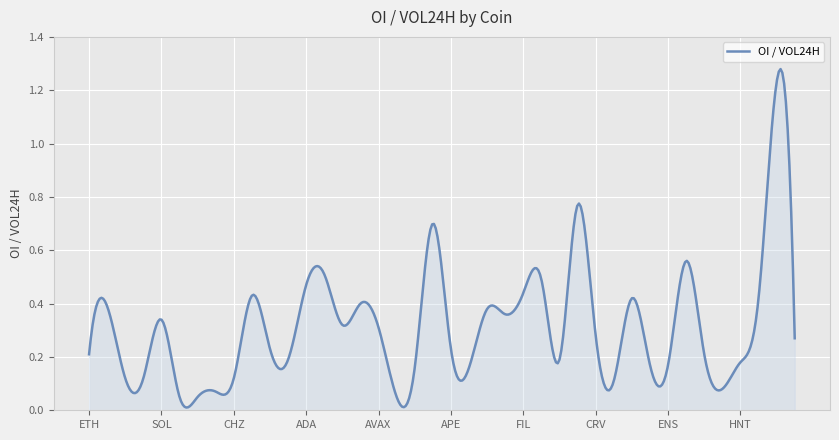

Reading left to right, transcribe all the data shown in this chart.

0.2	0.4	0.1	0.1	0.3	0.1	0.1	0.1	0.1	0.4	0.2	0.2	0.5	0.5	0.3	0.4	0.3	0.1	0.2	0.7	0.2	0.2	0.4	0.4	0.4	0.5	0.2	0.8	0.3	0.1	0.4	0.2	0.2	0.6	0.2	0.1	0.2	0.4	1.2	0.3